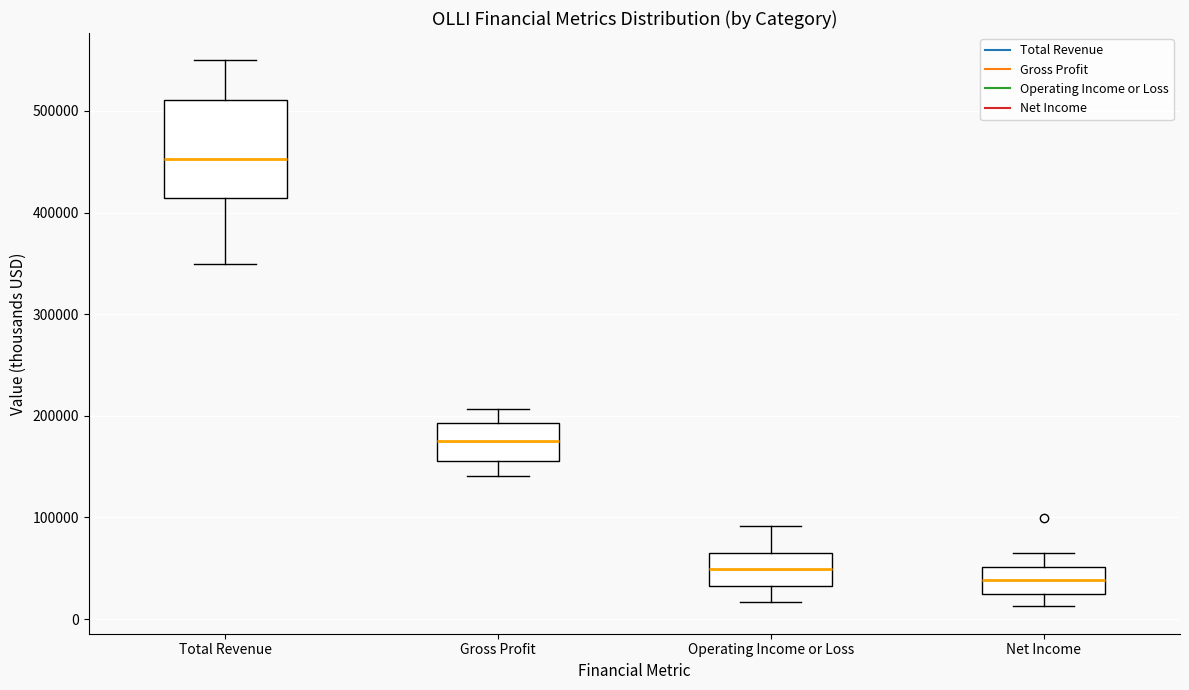

Comparing the boxes themselves (not the whiskers), which one is the tallest?

Total Revenue